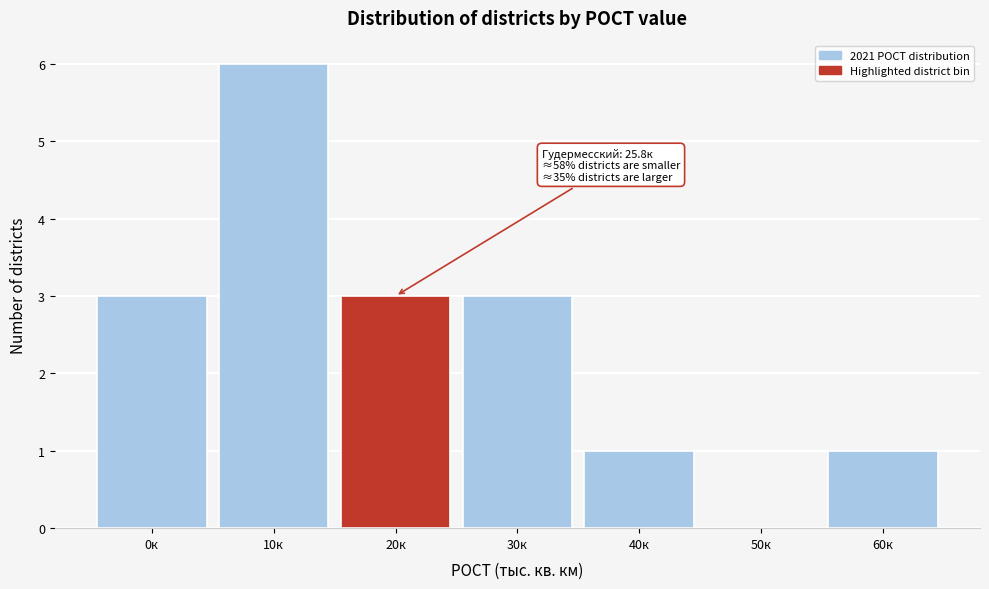

Reading left to right, transcribe all the data shown in this chart.

0к=3	10к=6	20к=3	30к=3	40к=1	50к=0	60к=1